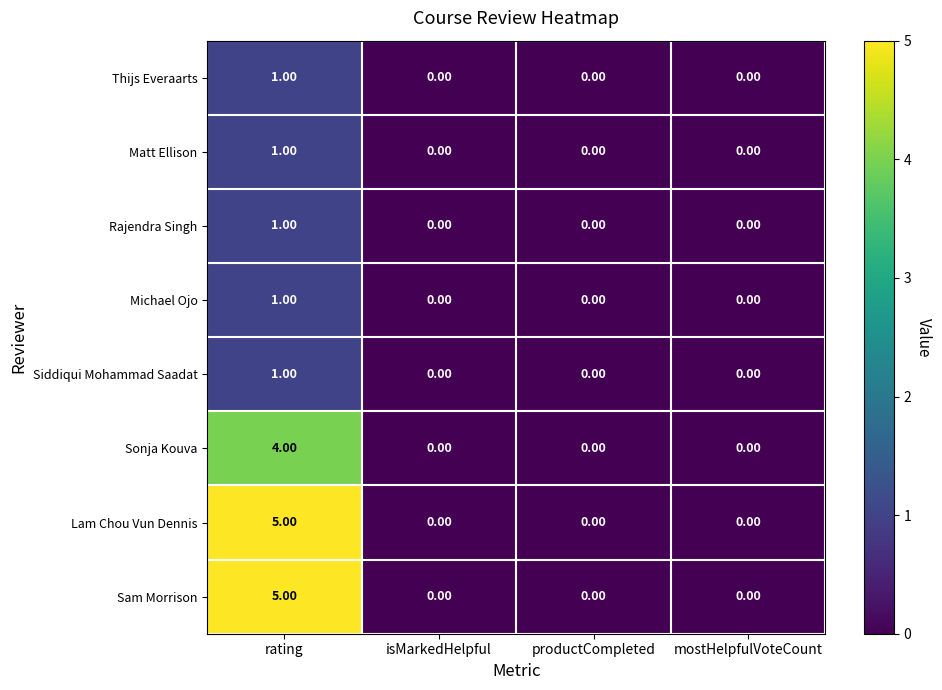

At how many categories does at least one series exceed 4?

1